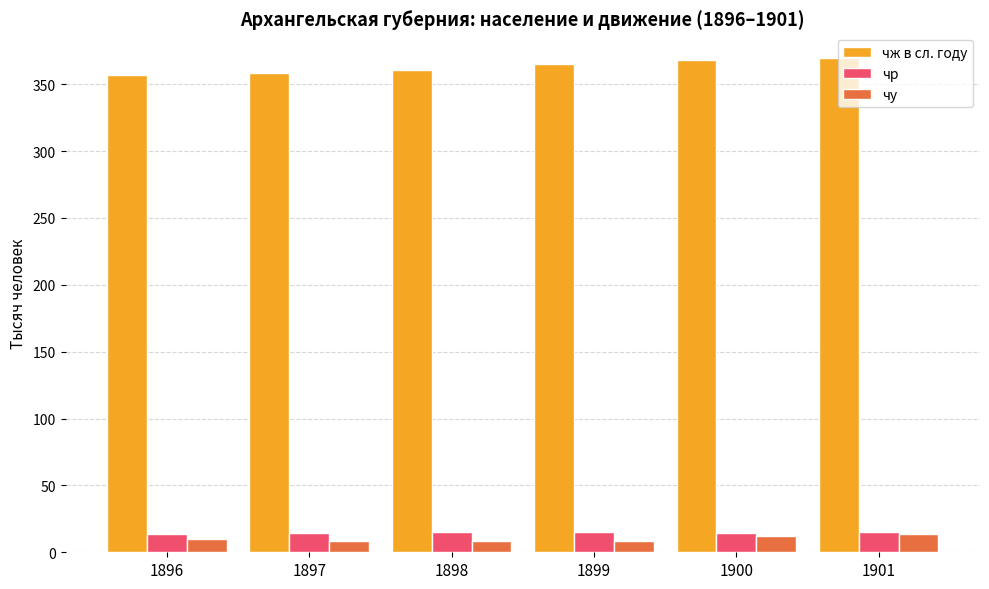

What is the difference between the highest and lowest values at 1899?

356.8